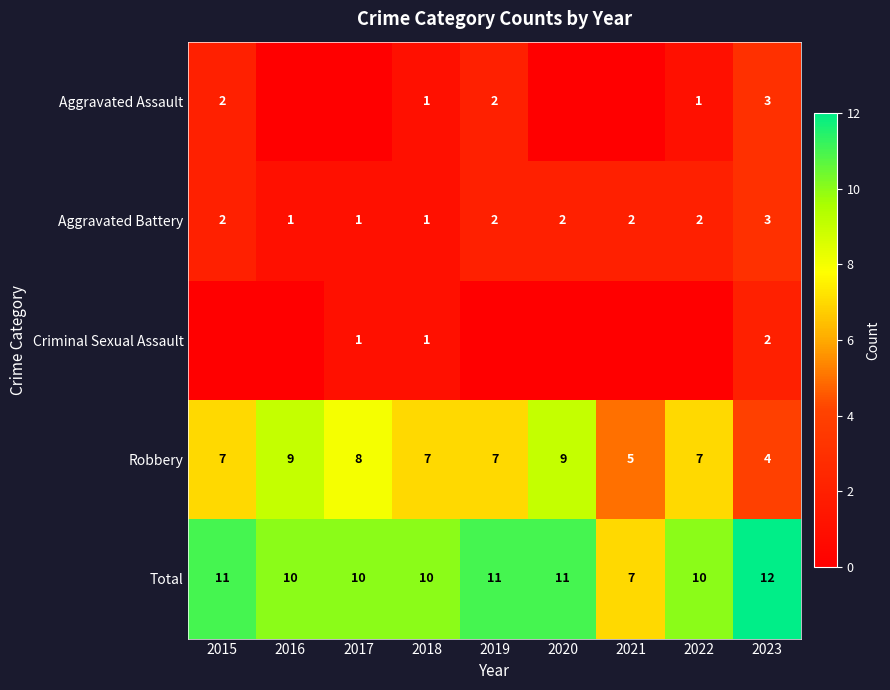

The value of Robbery at 2022 is 7. True or false?

True